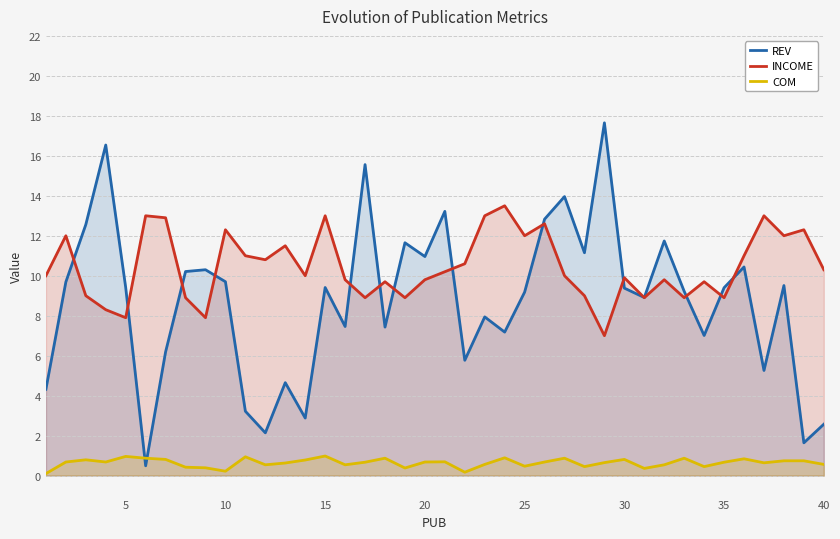

Which series has the widest spread of values?

REV